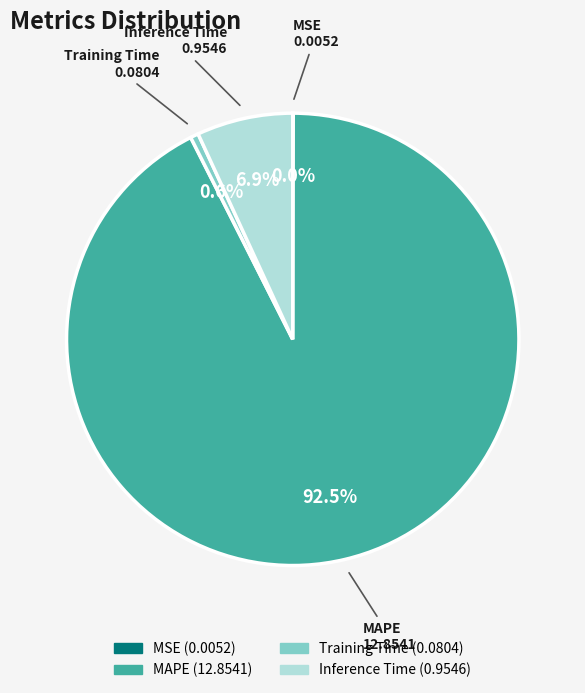

To the nearest percent, what portion does Inference Time represent?

7%